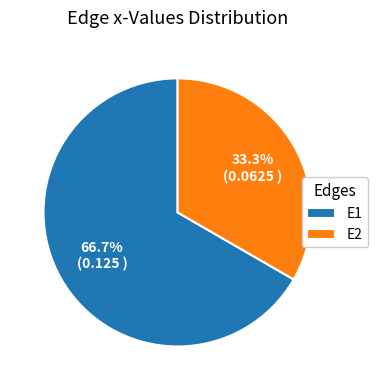

To the nearest percent, what is the average slice percentage?

50%